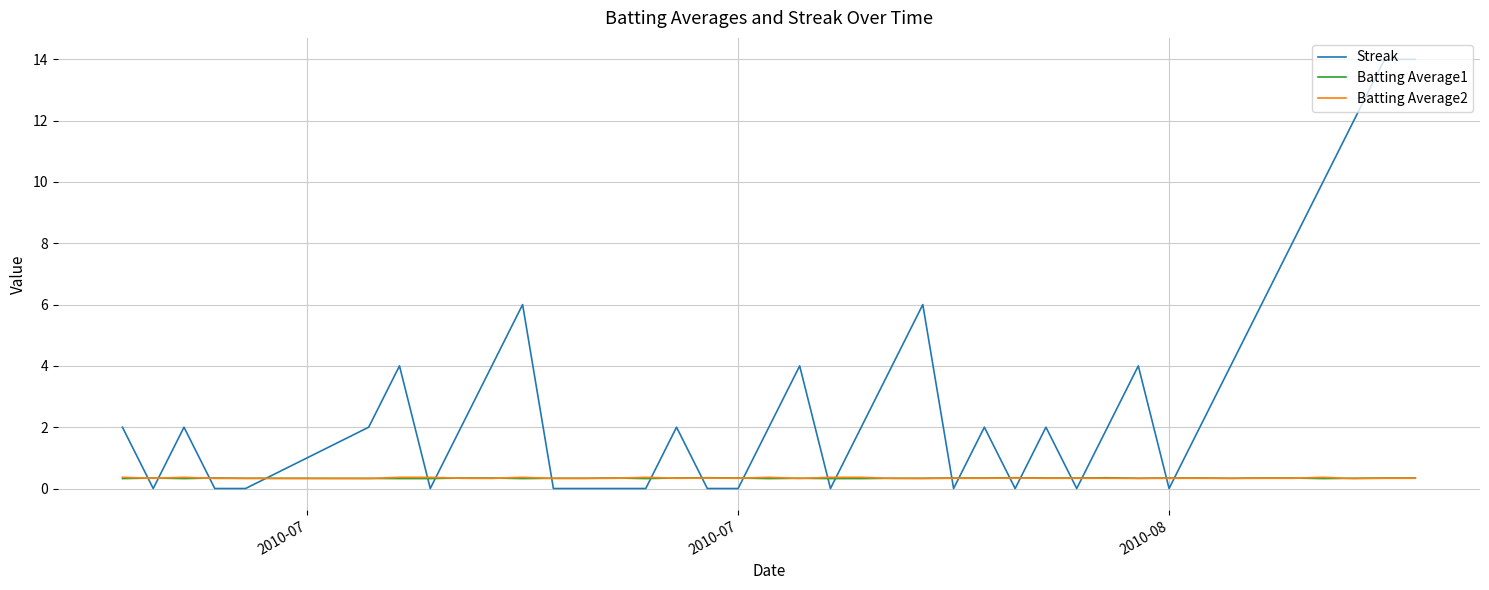

Which series has the largest total across all categories?

Streak